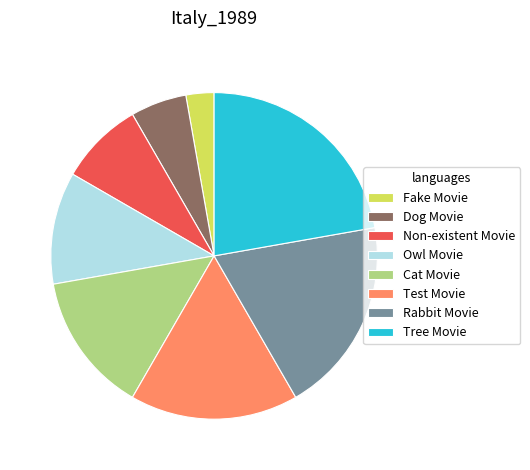

Approximately how many times larger is the value at Tree Movie compared to Non-existent Movie?

2.7